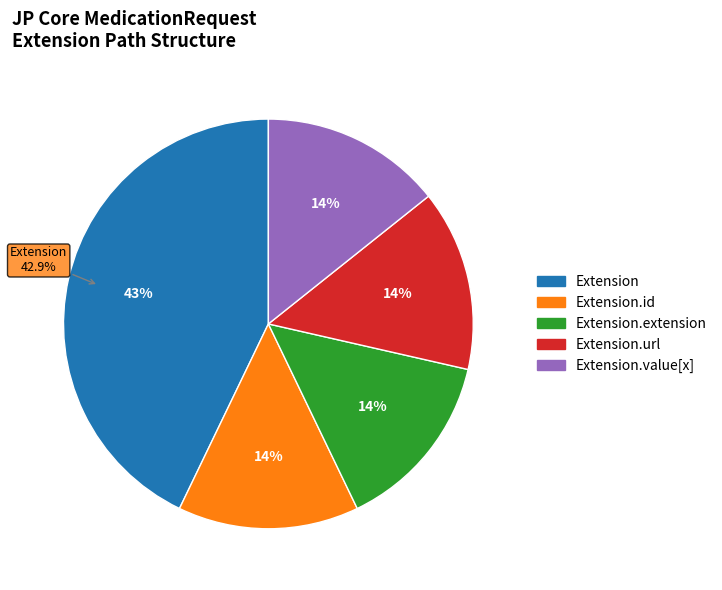

True or false: Extension accounts for 1% of the total.

False